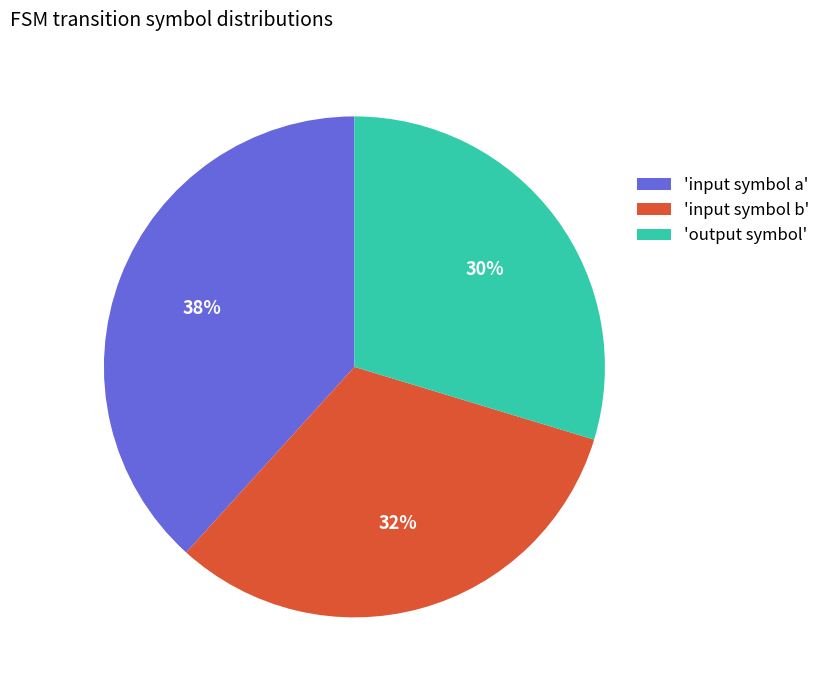

Which slice is the smallest?

'output symbol'